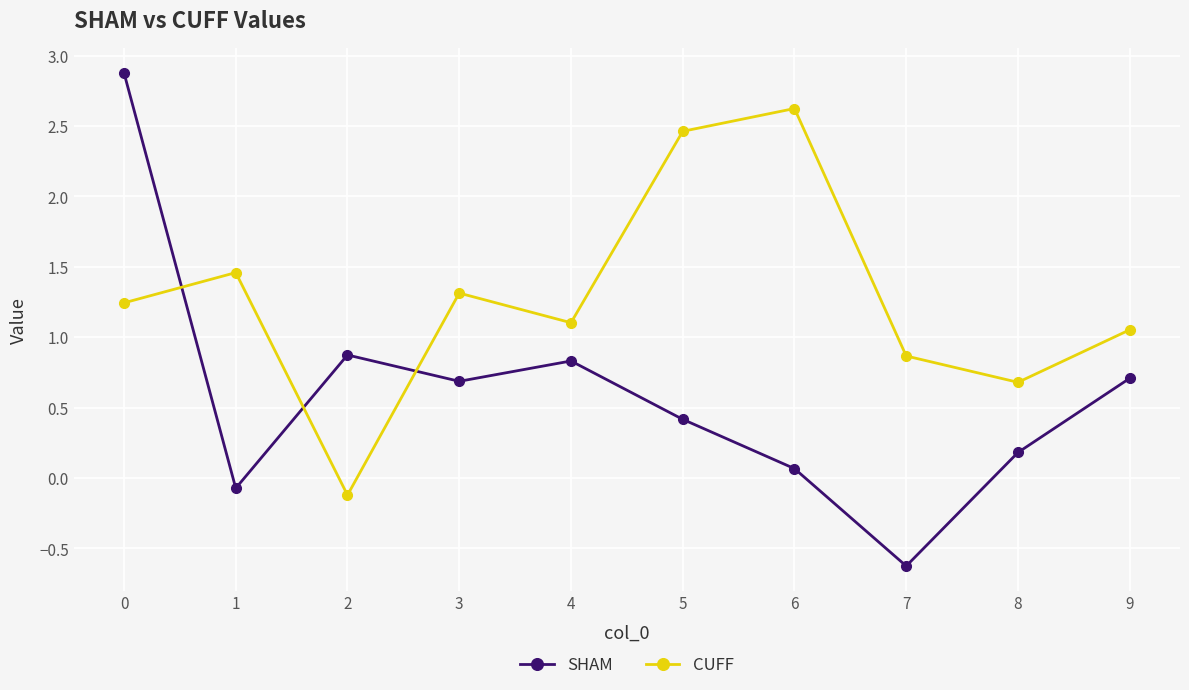

In CUFF, how many points are higher than both neighbors (excluding endpoints)?

3